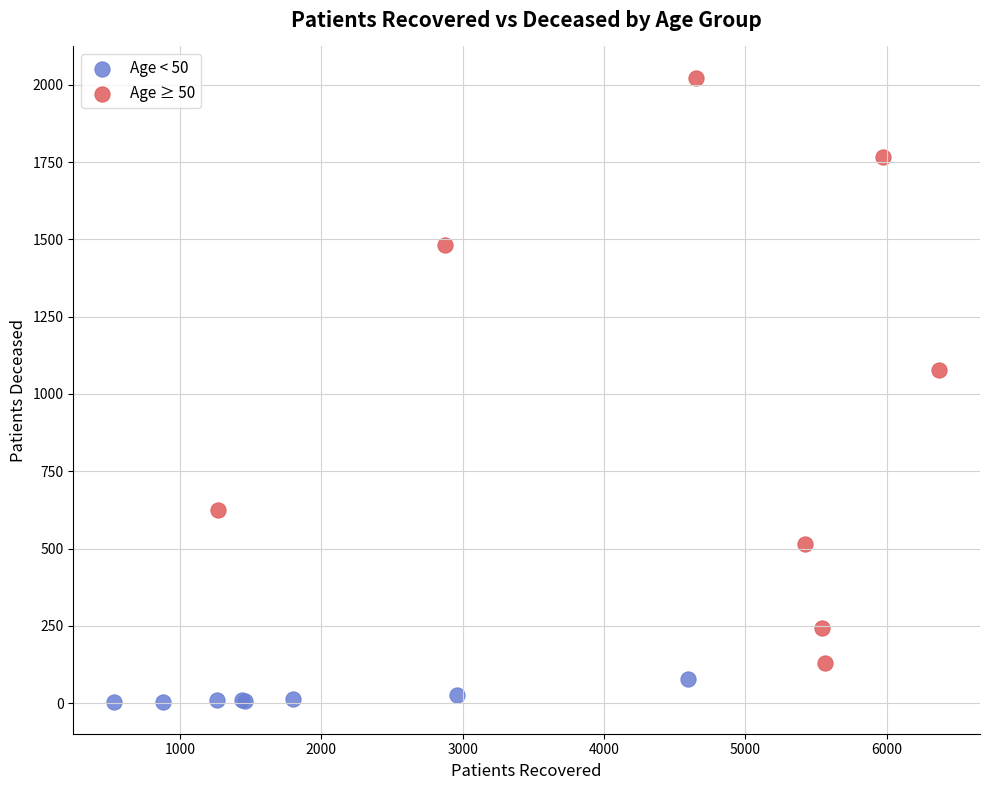

Which series reaches the minimum Y coordinate?

Age < 50